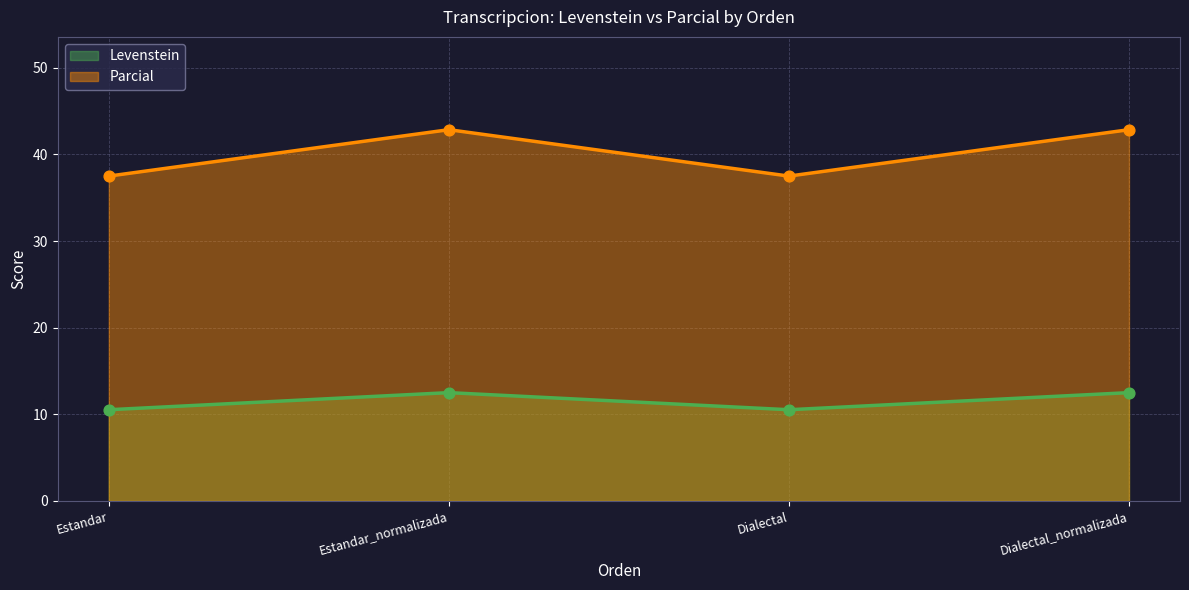

Which series reaches the minimum Y coordinate?

Levenstein